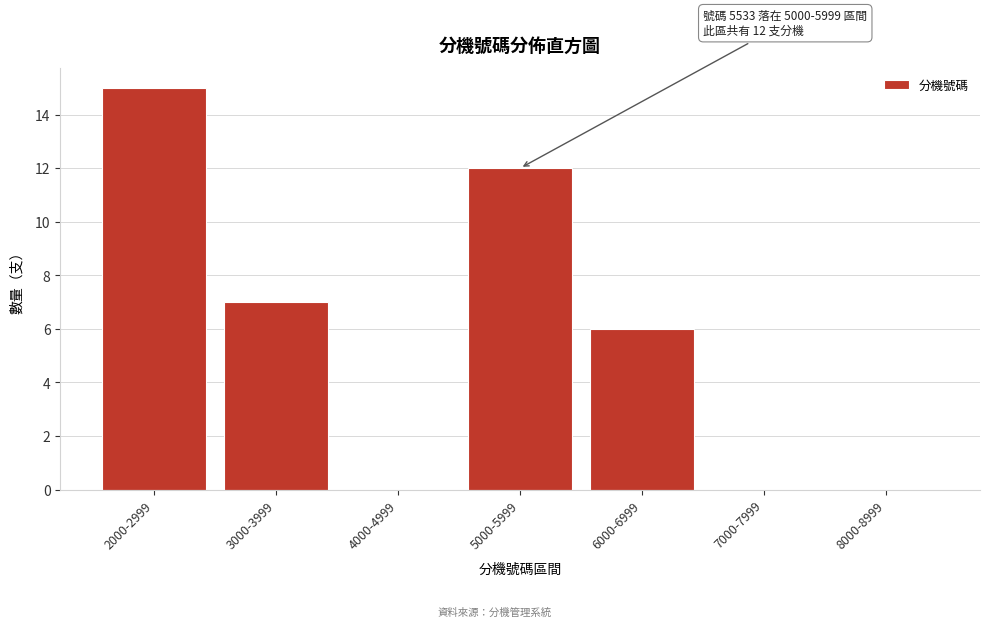

Reading right to left, list all the values displayed in this chart.

8000-8999=0	7000-7999=0	6000-6999=6	5000-5999=12	4000-4999=0	3000-3999=7	2000-2999=15